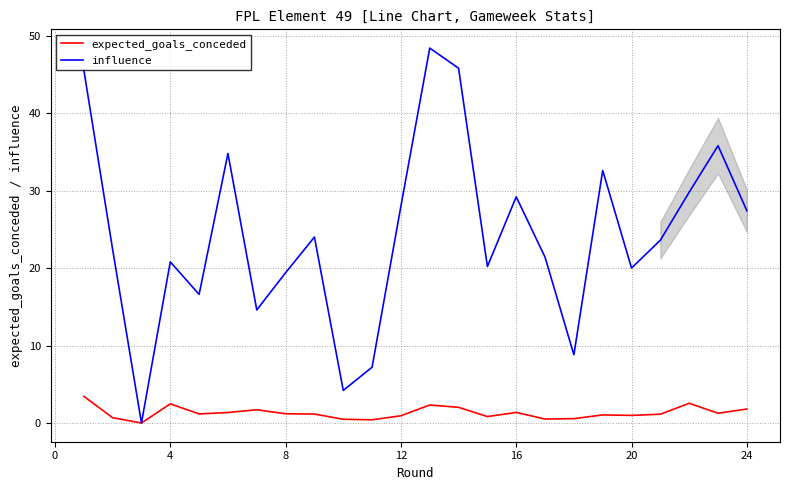

What is the difference between the maximum and minimum values in the expected_goals_conceded series?

3.4